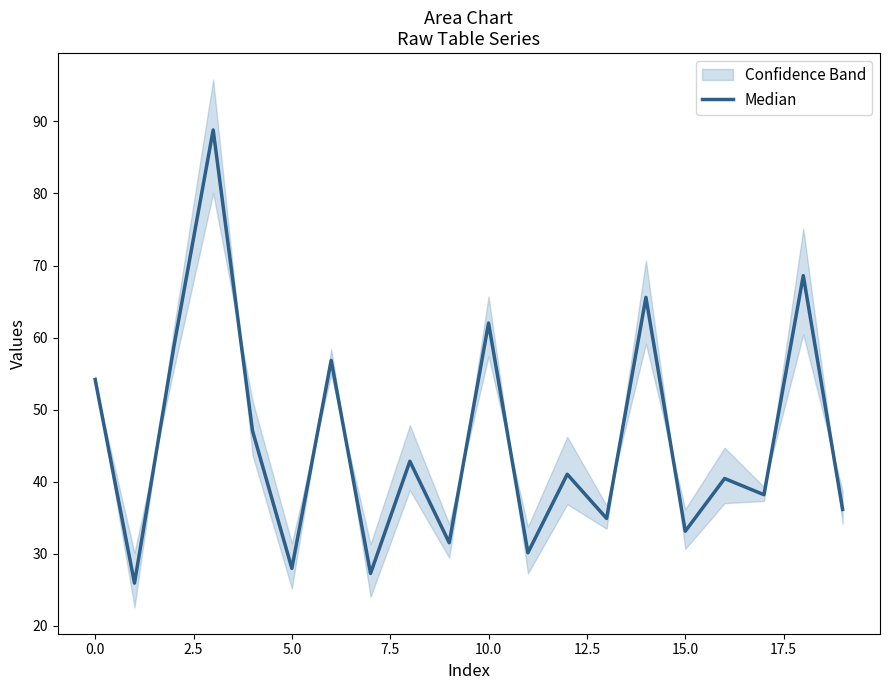

How many categories are shown in the chart?

20